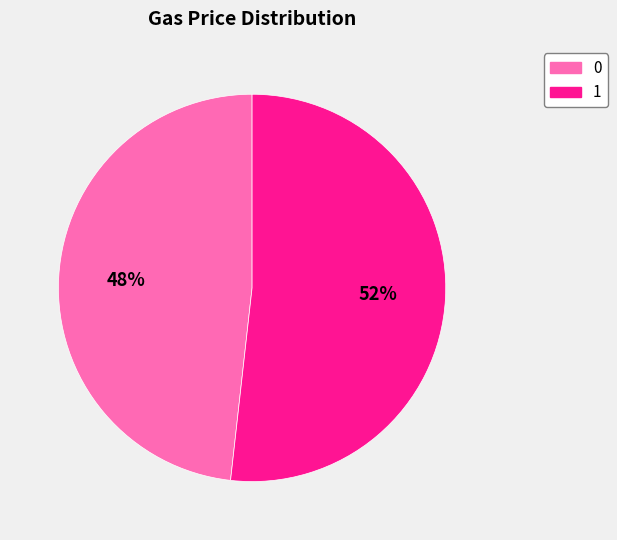

To the nearest percent, what is the average slice percentage?

50%